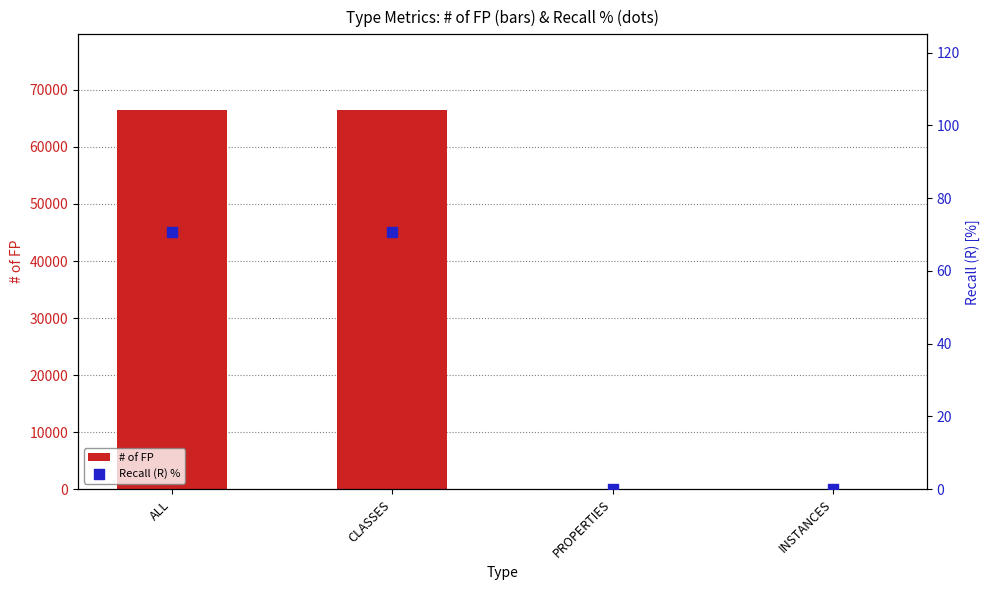

Is the value of # of FP at INSTANCES greater than the value of Recall (R) % at CLASSES?

No